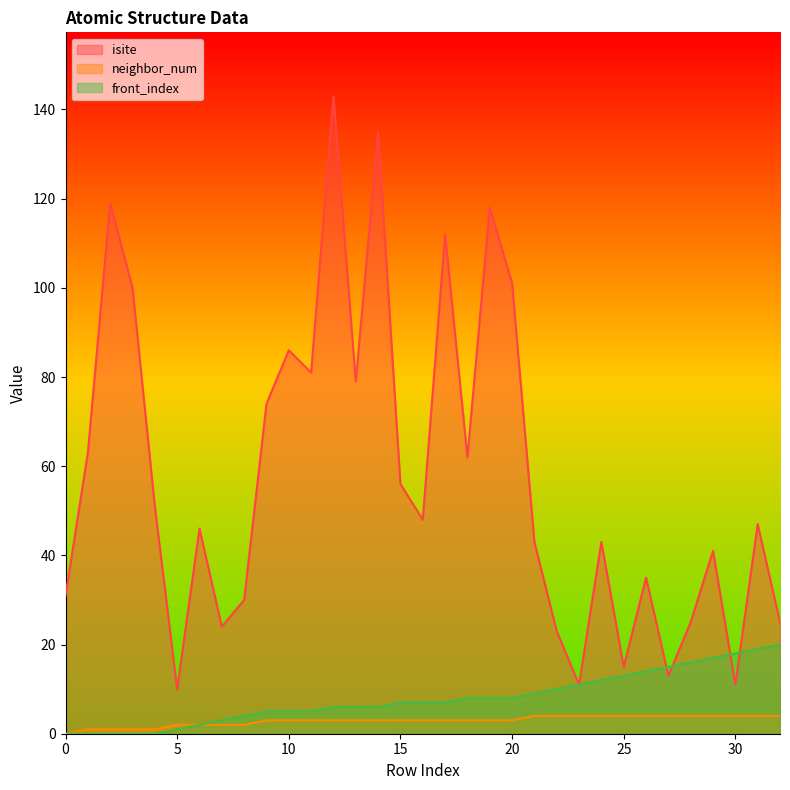

Does the chart display data point markers on the line(s)?

No